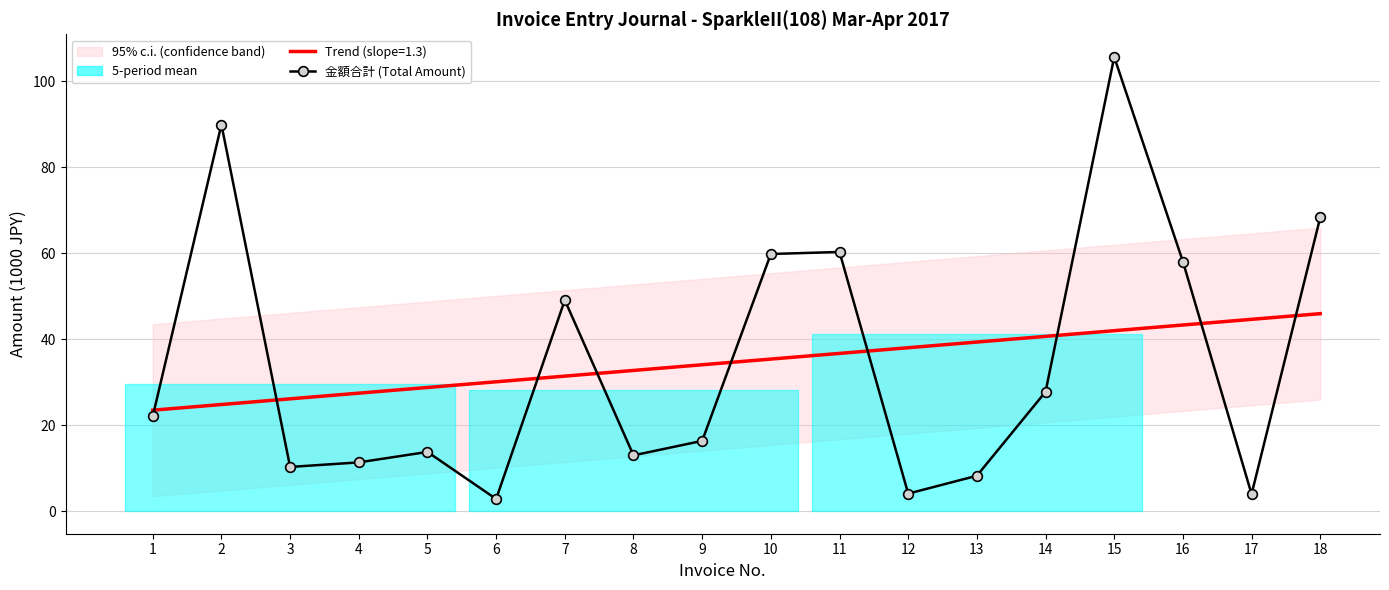

What is the average value?

34.7